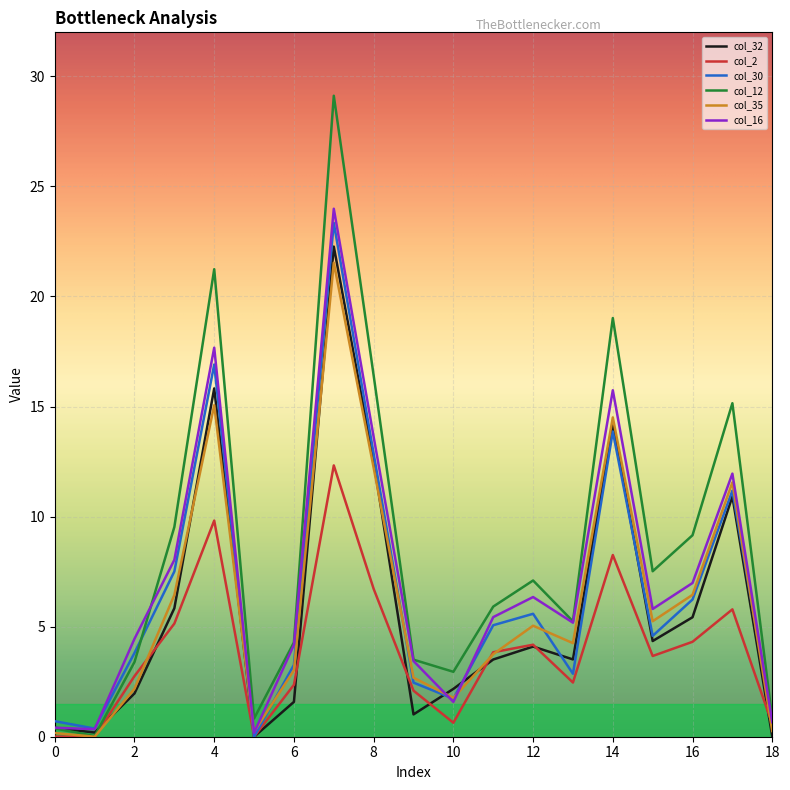

Which series has the widest spread of values?

col_12